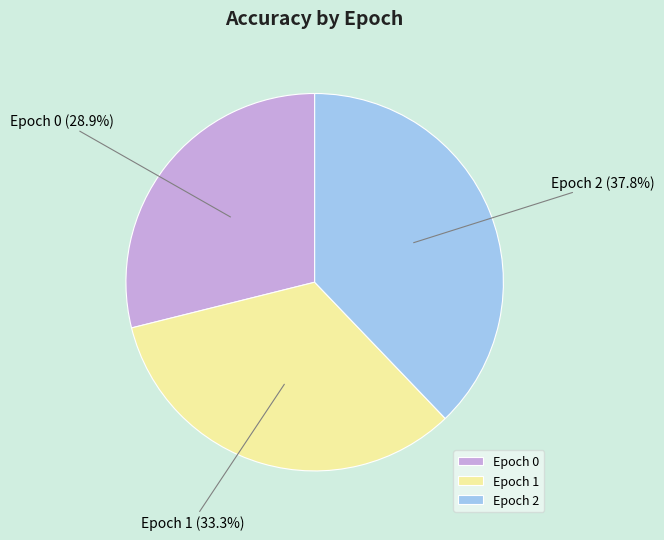

Between Epoch 0 and Epoch 2, which is larger?

Epoch 2